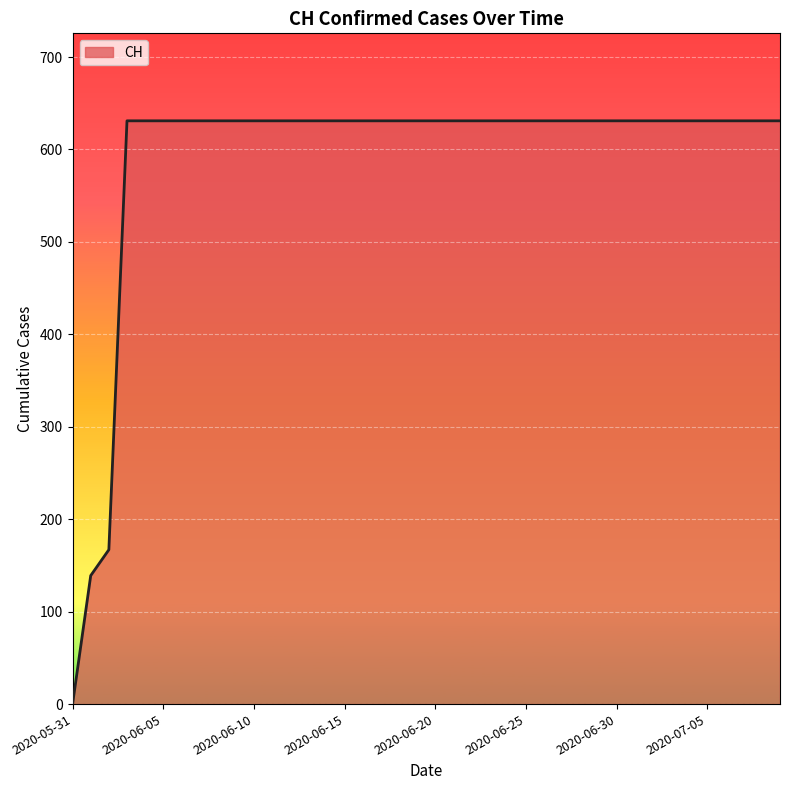

Reading left to right, what are all the values shown in this chart?

0	139	167	631	631	631	631	631	631	631	631	631	631	631	631	631	631	631	631	631	631	631	631	631	631	631	631	631	631	631	631	631	631	631	631	631	631	631	631	631